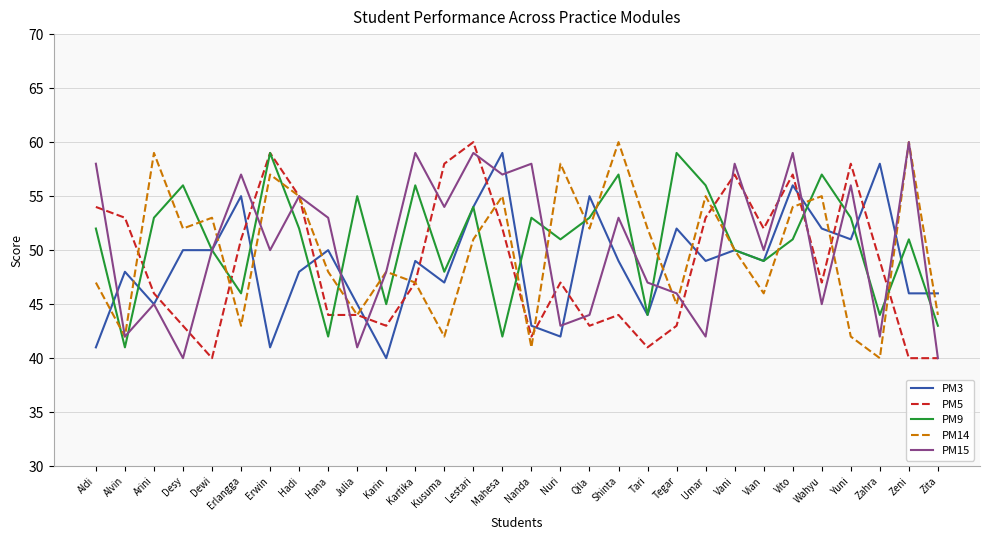

What is the lowest value of the PM3 series?

40